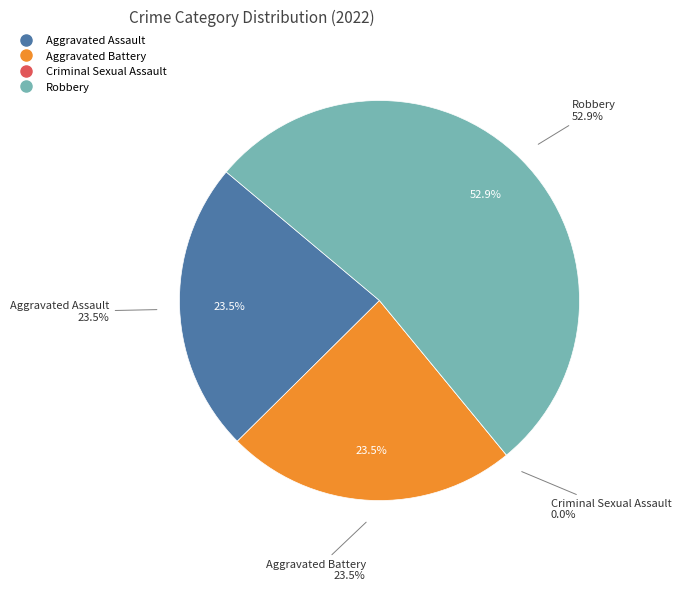

Rank the categories by value from lowest to highest.

Criminal Sexual Assault, Aggravated Assault, Aggravated Battery, Robbery